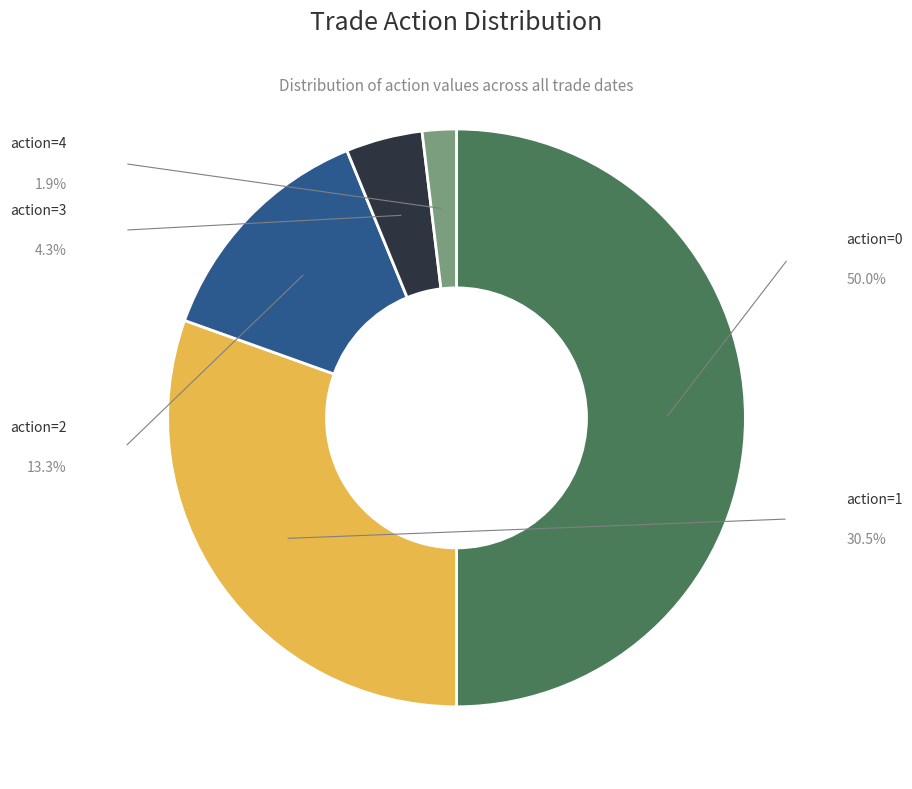

To the nearest percent, what is the average slice percentage?

20%